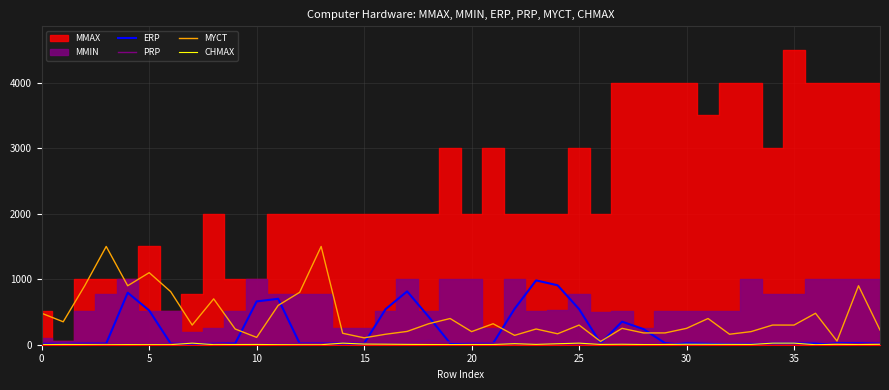

The value of ERP at 25 is 543.8. True or false?

True